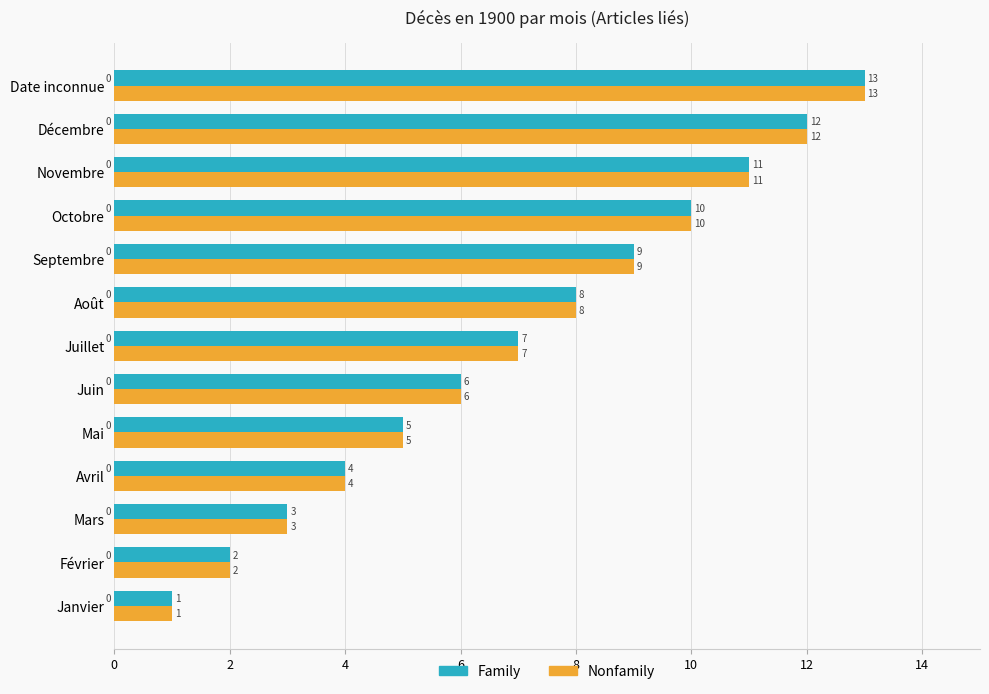

Where is Nonfamily nearest to the value 7?

Juillet